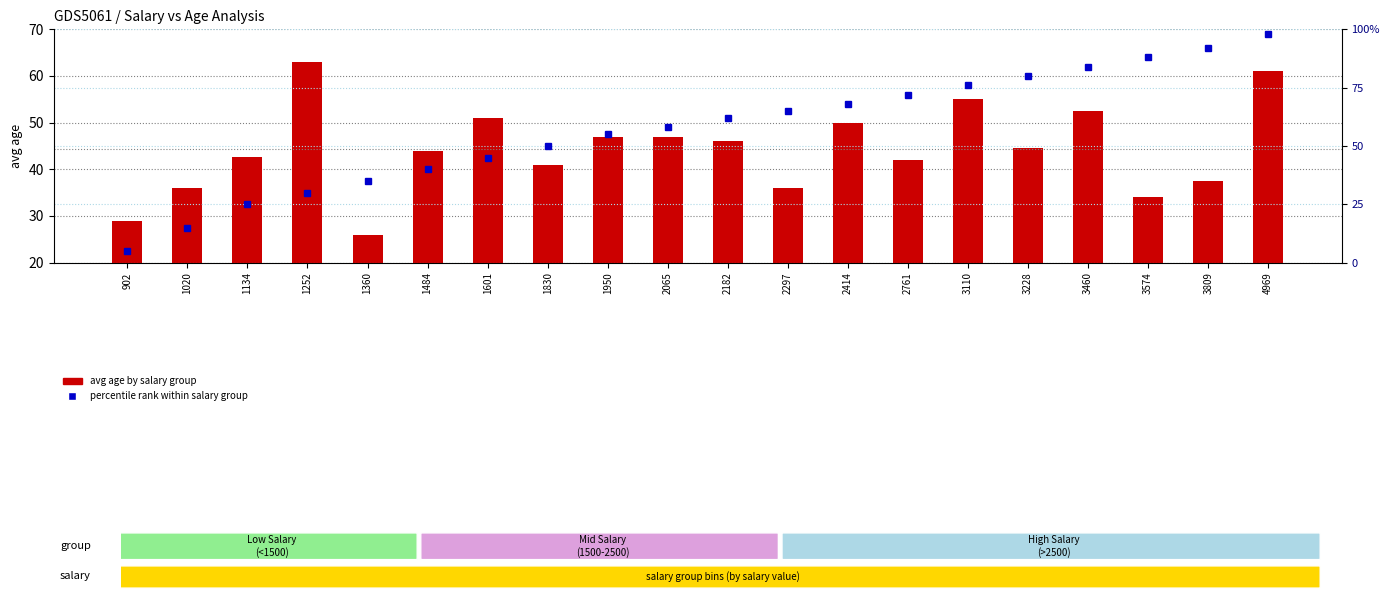

Where is percentile rank within salary group nearest to the value 51?

1830